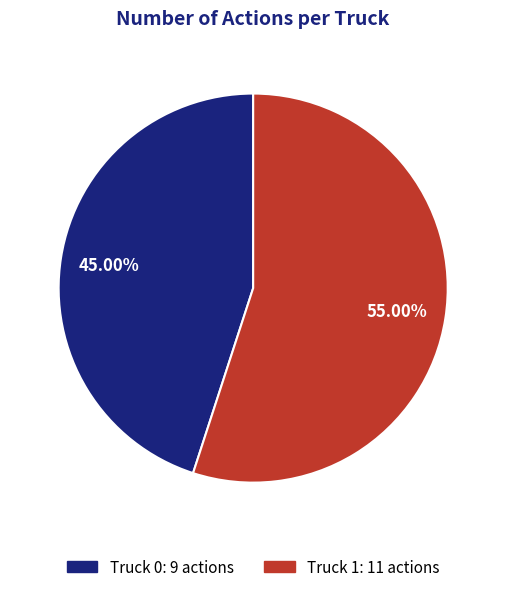

True or false: Truck 1 accounts for 47% of the total.

False